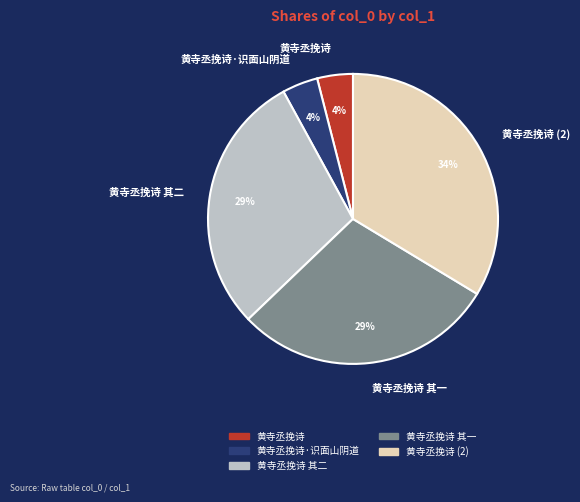

Which category has the biggest portion of the pie?

黄寺丞挽诗 (2)